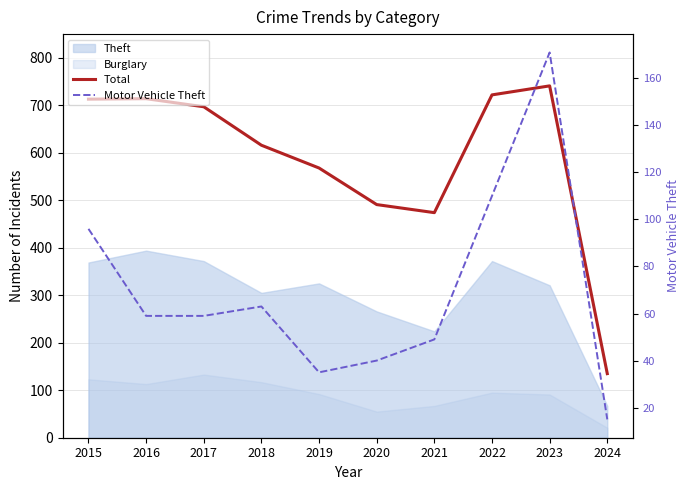

Count the number of categories in the chart.

10